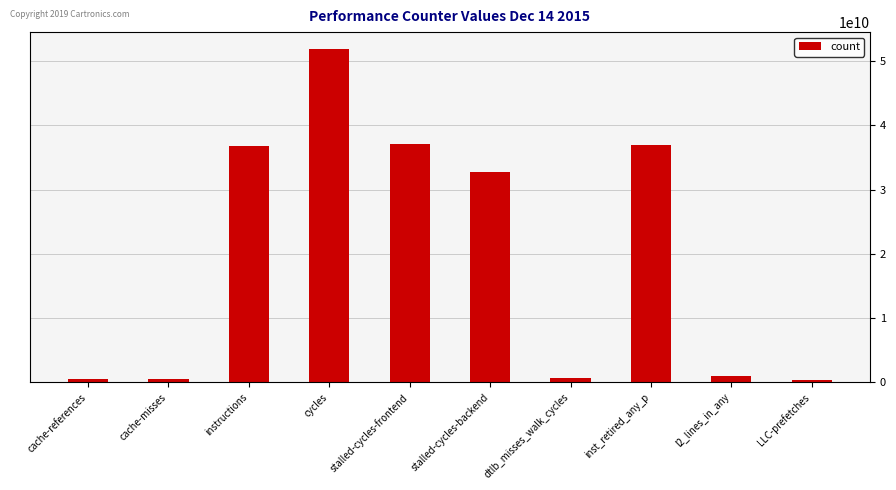

Between instructions and l2_lines_in_any, which is larger?

instructions